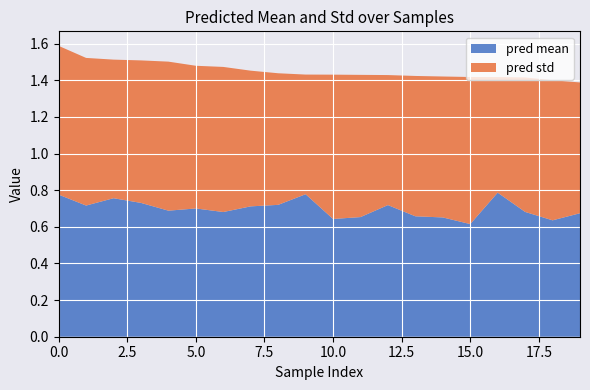

Reading left to right, list all the values displayed in this chart.

pred mean: 0.8	0.7	0.8	0.7	0.7	0.7	0.7	0.7	0.7	0.8	0.6	0.7	0.7	0.7	0.7	0.6	0.8	0.7	0.6	0.7
pred std: 0.8	0.8	0.8	0.8	0.8	0.8	0.8	0.7	0.7	0.7	0.8	0.8	0.7	0.8	0.8	0.8	0.6	0.7	0.8	0.7